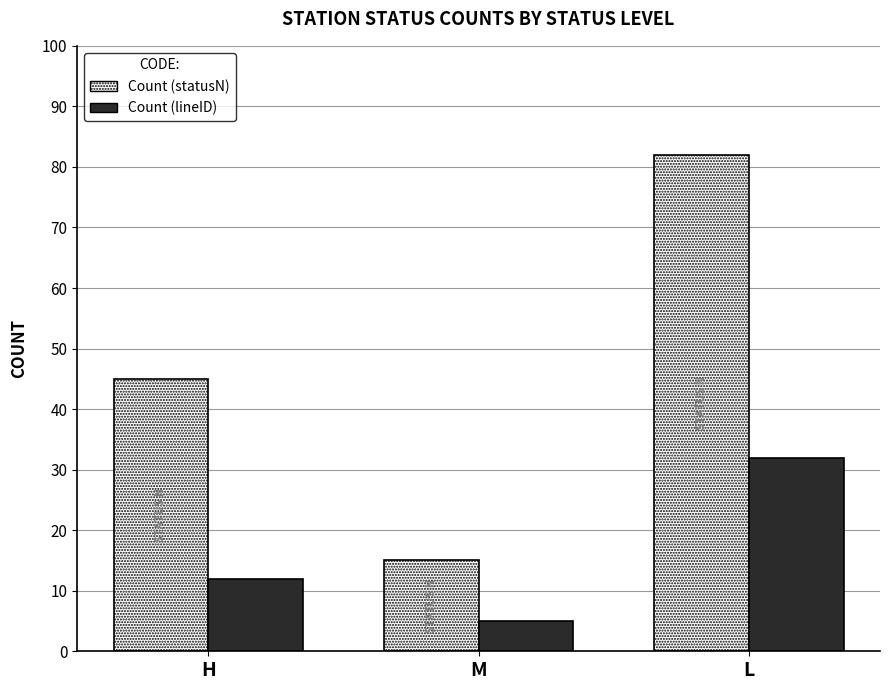

Reading right to left, transcribe all the data shown in this chart.

Count (statusN): L=82	M=15	H=45
Count (lineID): L=32	M=5	H=12